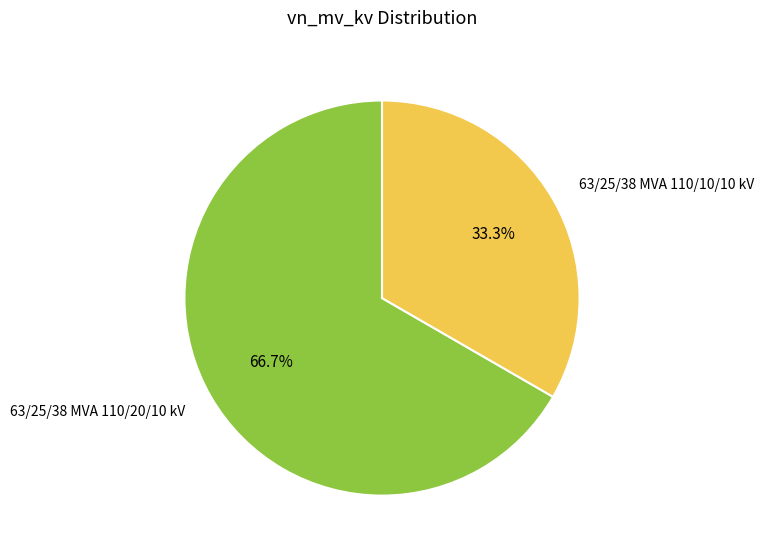

What is the total percentage of 63/25/38 MVA 110/10/10 kV and 63/25/38 MVA 110/20/10 kV?

100.0%